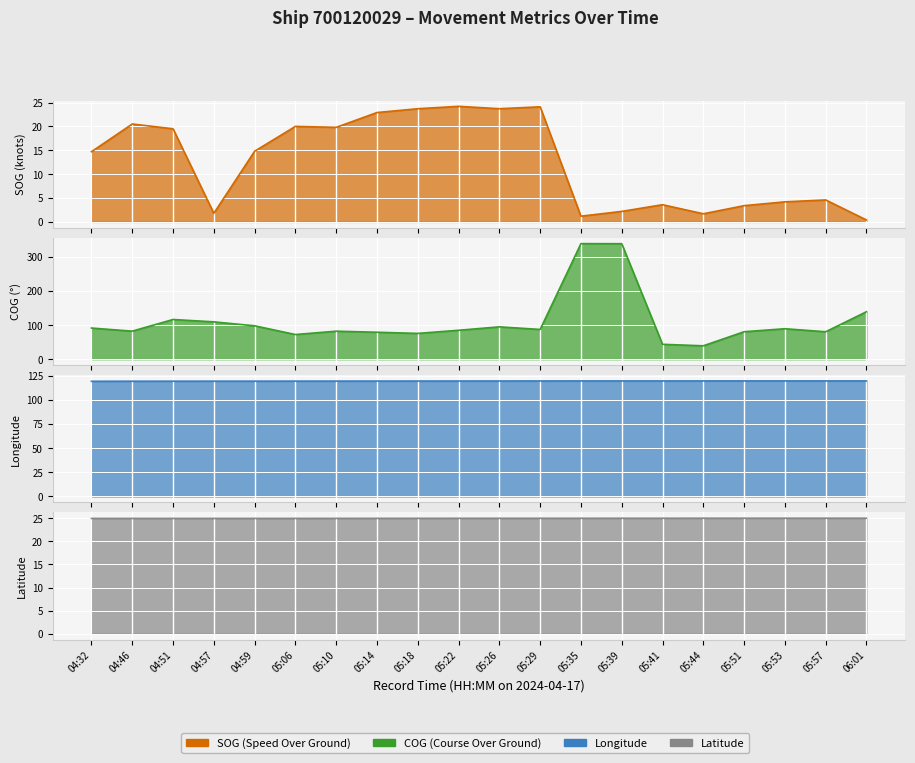

Is the value of SOG at 04:46 greater than the value of COG at 05:35?

No